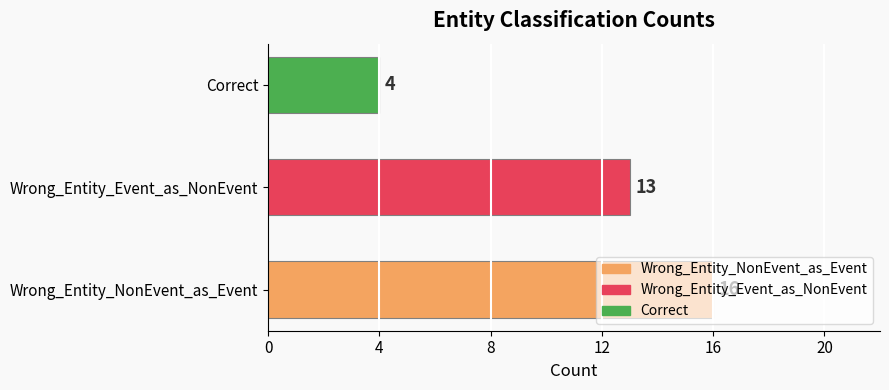

What is the difference between the second highest and minimum values?

9